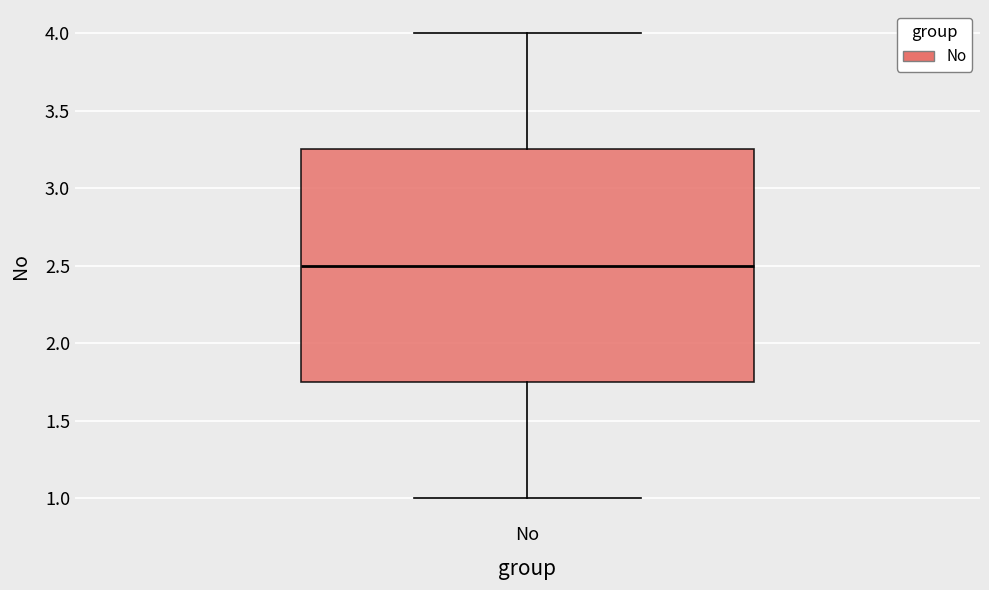

Where does the upper whisker of the box for No end on the y-axis? The values are not printed on the chart, so give them approximately, as read against the axis.

4.00